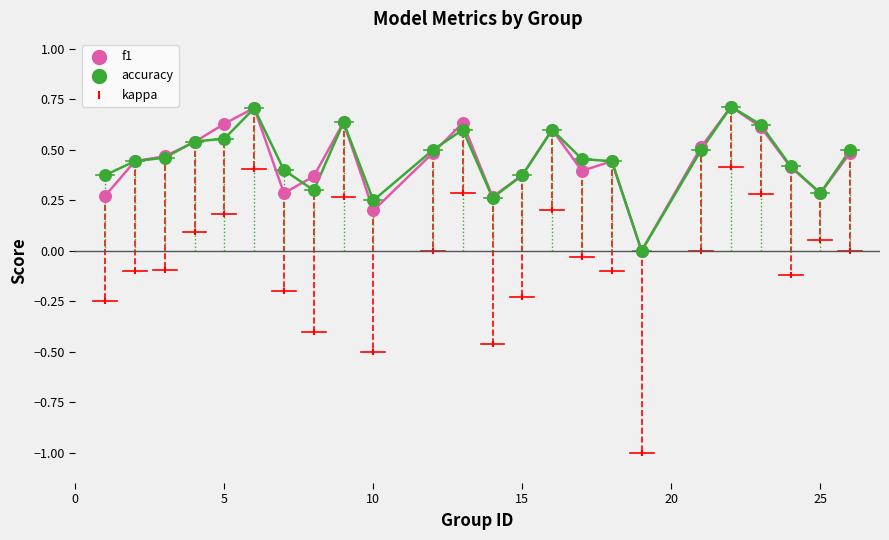

What are all the series names shown in the legend?

f1, accuracy, kappa